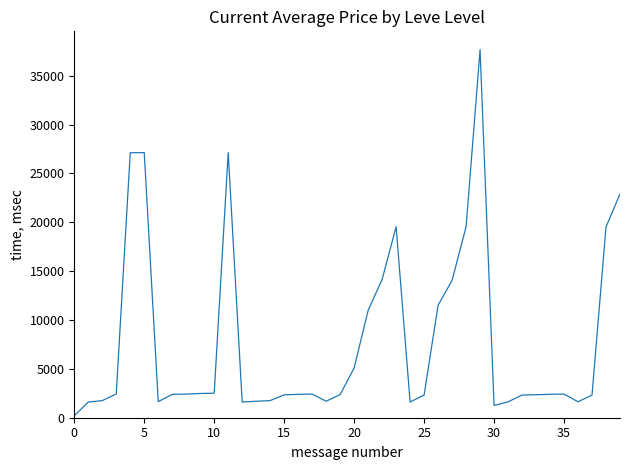

What is the maximum value shown in the chart?

37666.3